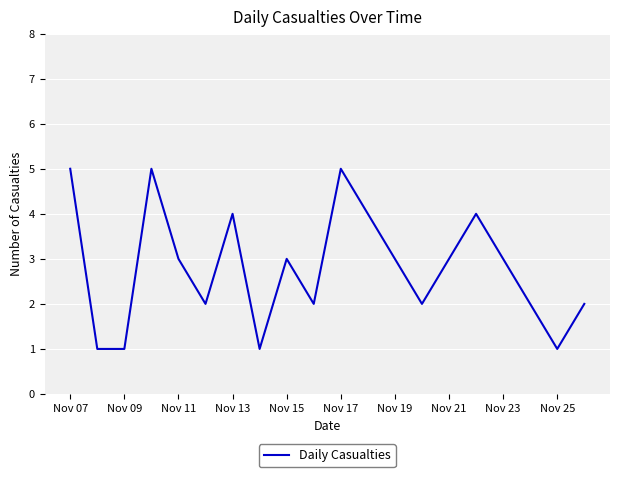

True or false: the data has more than 1 interior local peaks.

True